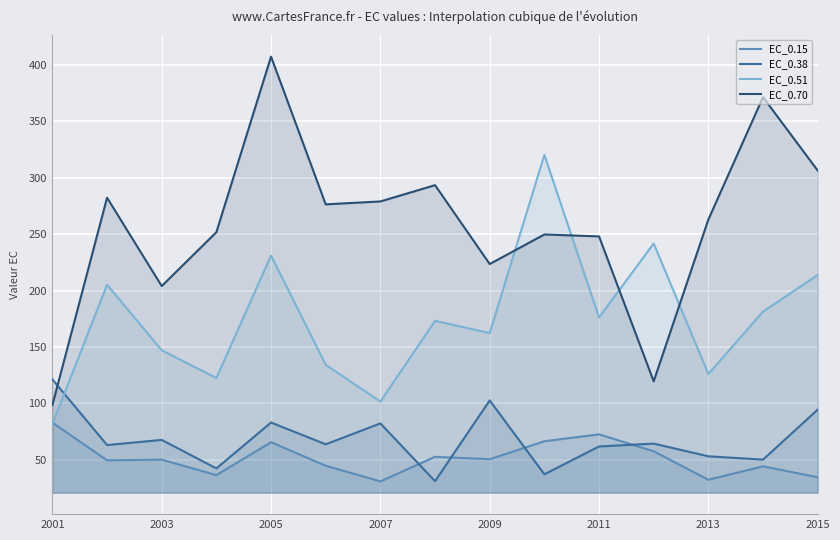

What is the lowest value of the EC_0.38 series?

30.9